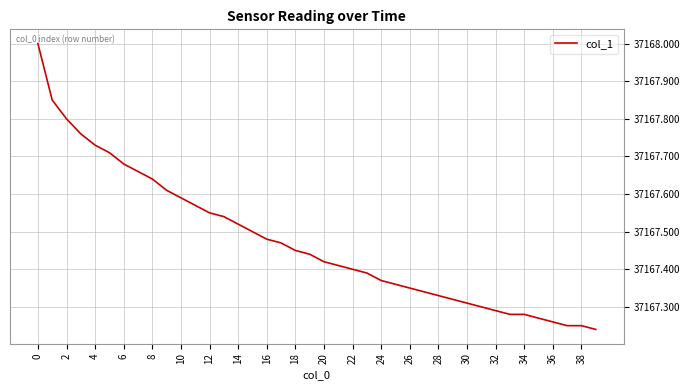

What is the maximum value shown in the chart?

37168.0